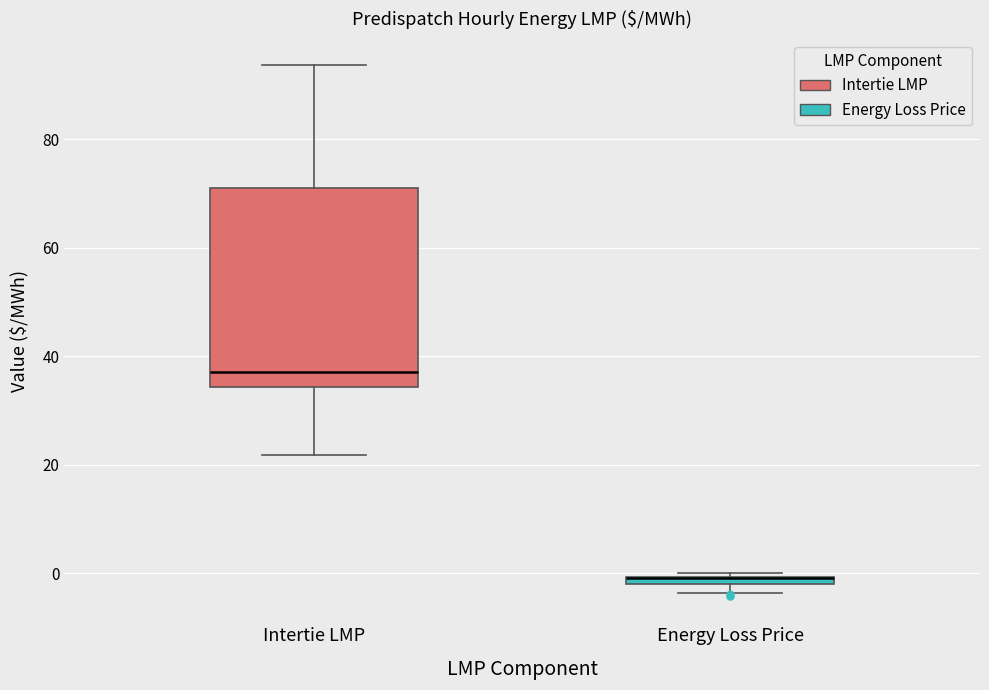

Where is the upper edge of the box for Energy Loss Price on the y-axis? The values are not printed on the chart, so give them approximately, as read against the axis.

0